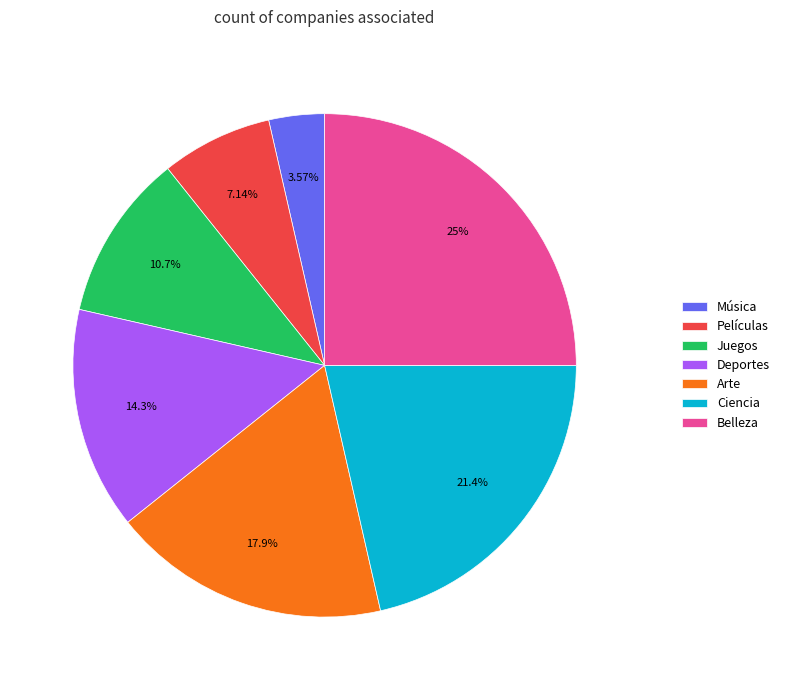

To the nearest percent, what portion does Juegos represent?

11%